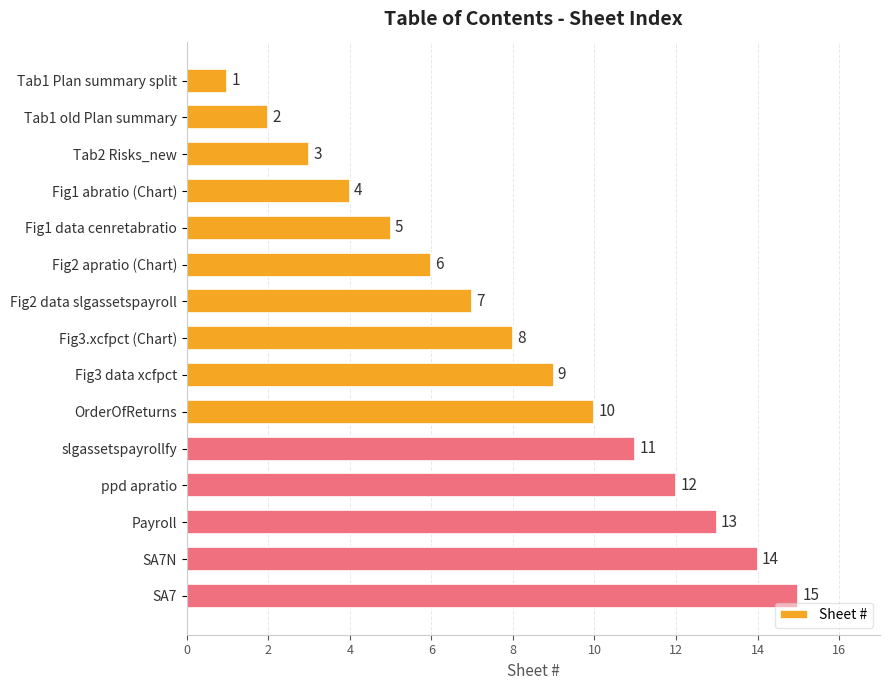

The value at SA7 is 27. True or false?

False